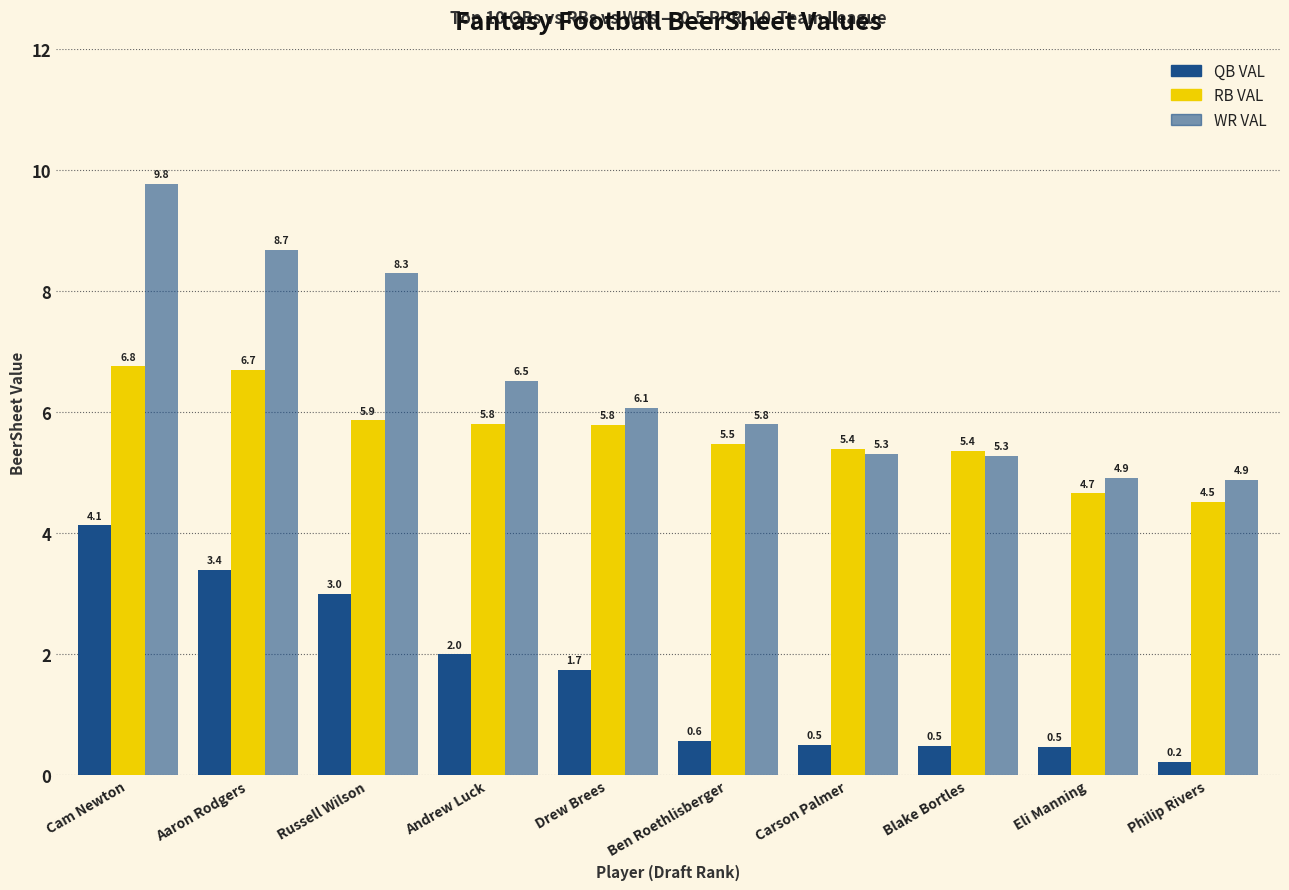

How many bars are there in each group?

3